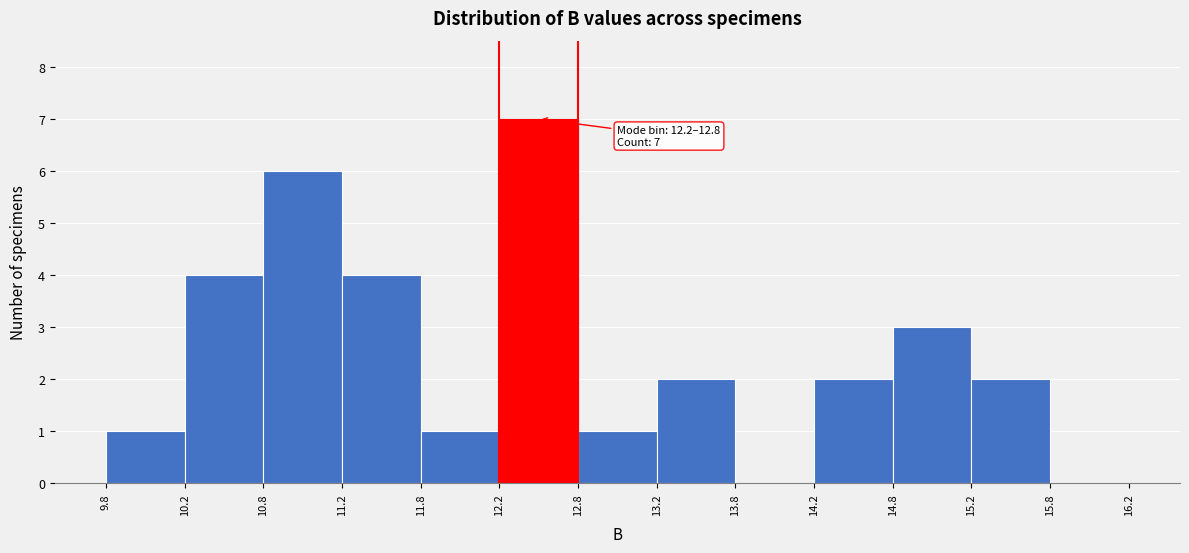

Which range on the x-axis has the tallest bar?

12.2 to 12.8